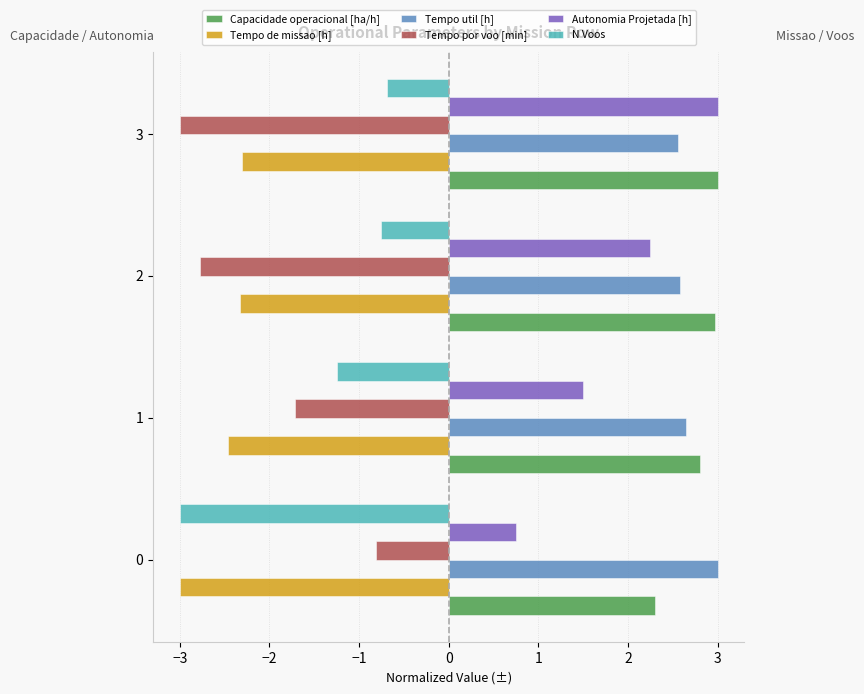

True or false: N Voos has a value of -1.2 at 1.

True